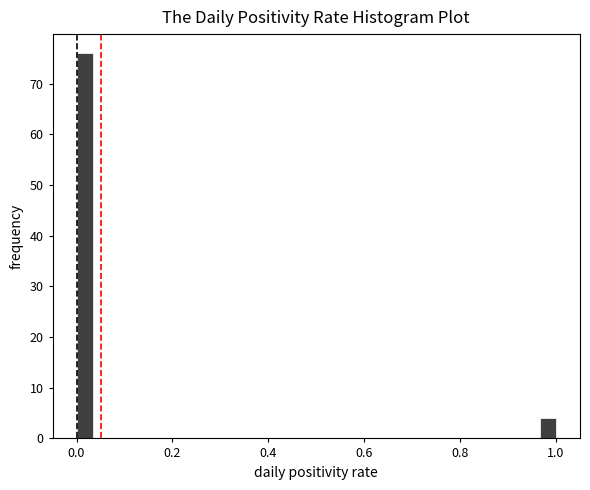

Around what value on the x-axis is the tallest bar? Give the approximate position of its centre, as read against the axis.

0.02